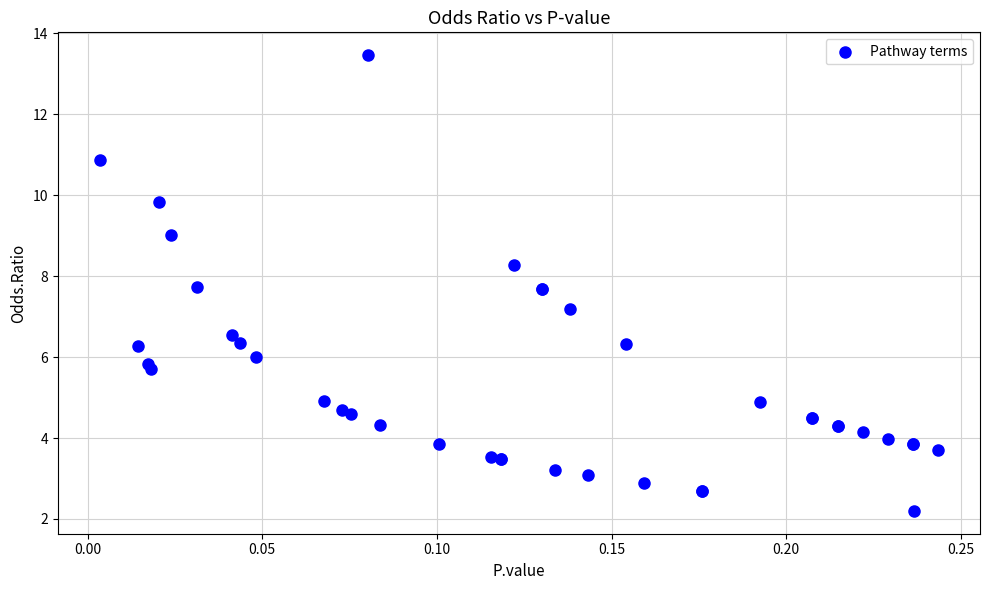

What Y value in the scatter plot is closest to 7?

7.2